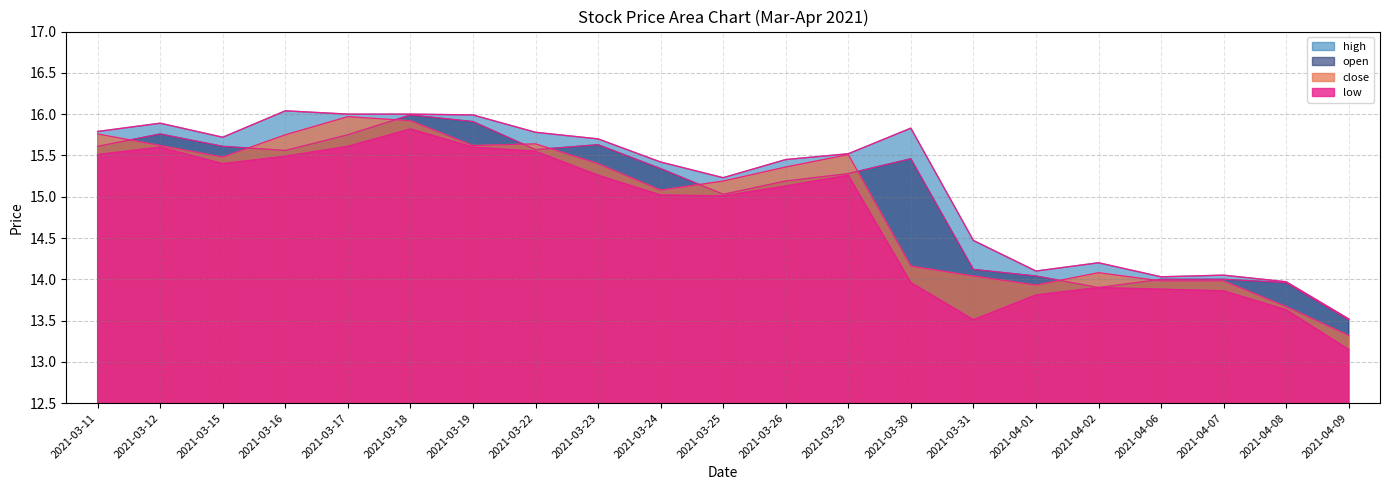

The value of close at 2021-03-16 is 24.7. True or false?

False